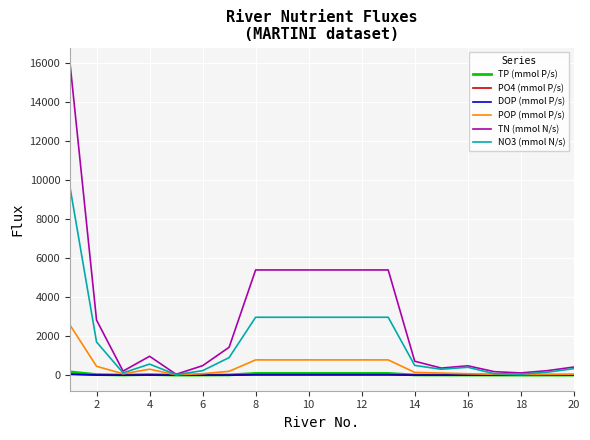

Which series has the largest total across all categories?

TN (mmol N/s)